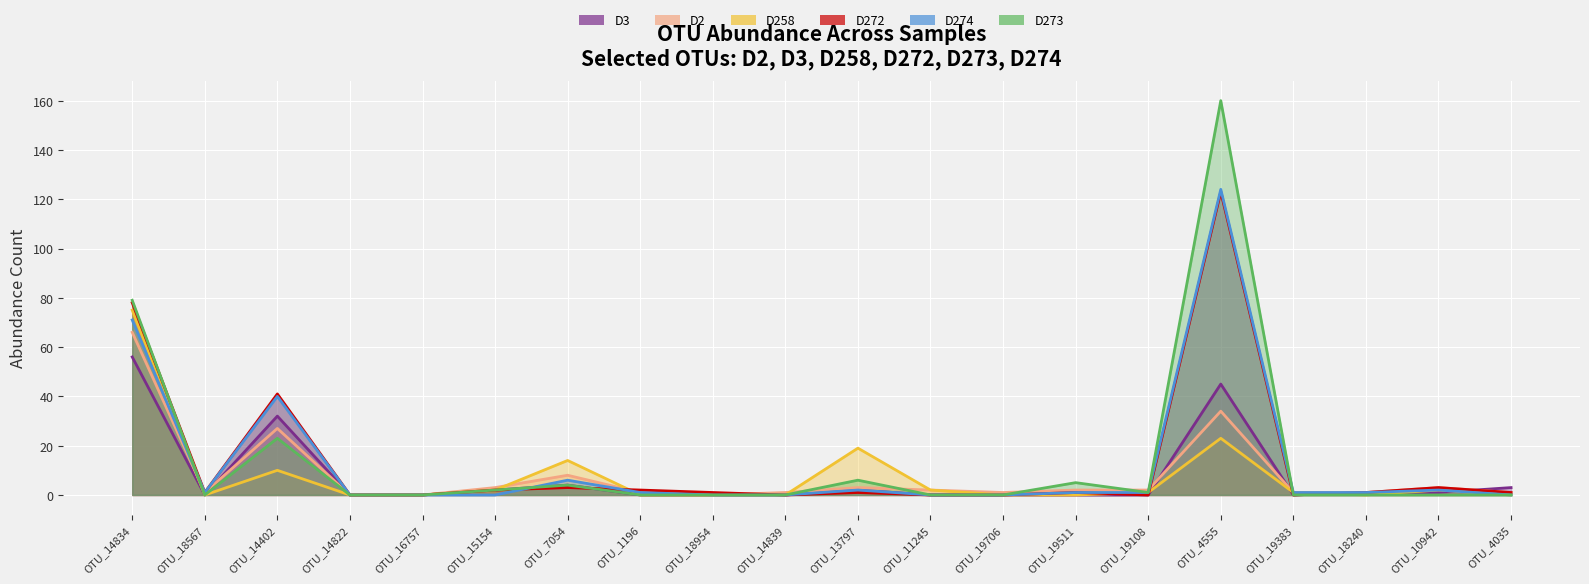

What are all the series names shown in the legend?

D3, D2, D258, D272, D274, D273